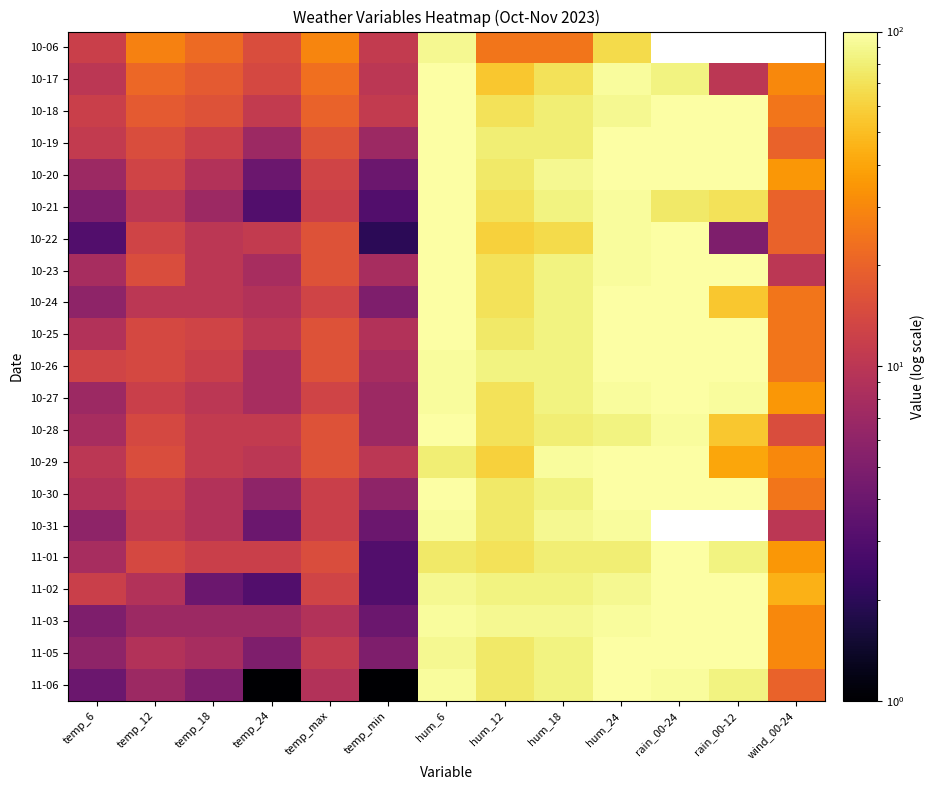

Which label corresponds to the largest value in the chart?

hum_6